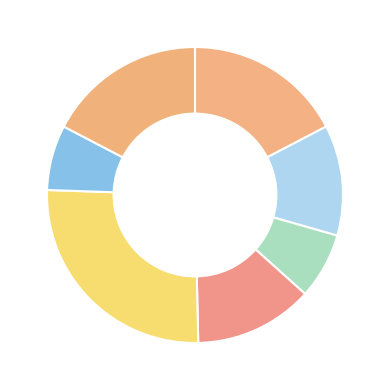

How many slices are in this pie chart?

7